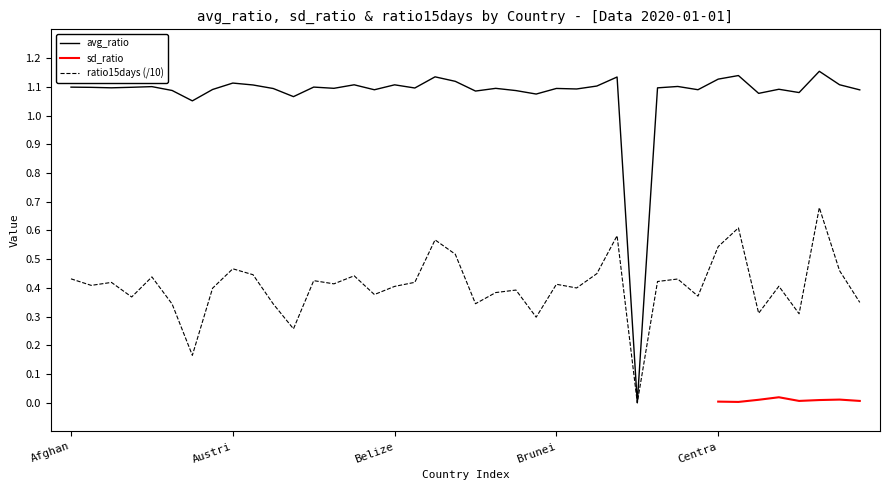

At how many categories does at least one series exceed 0?

39